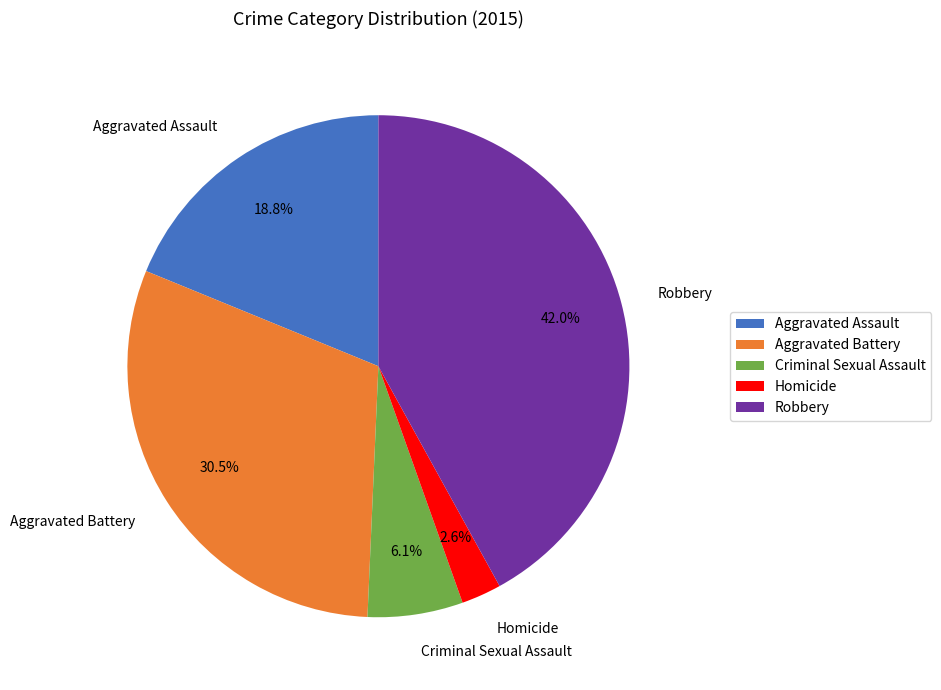

Count the number of slices in the pie.

5